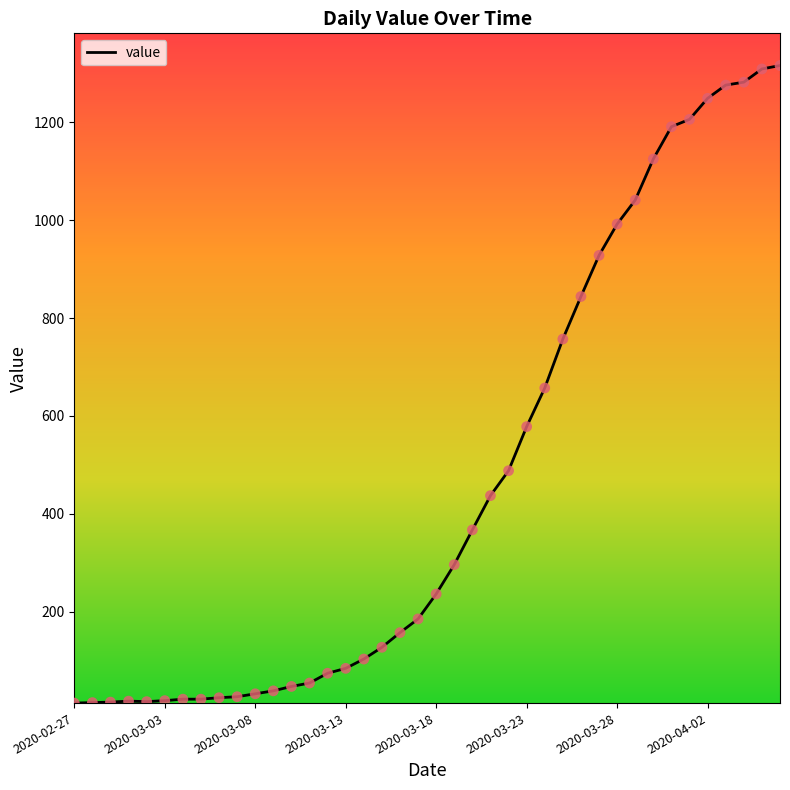

What is the difference between the maximum and minimum values?

1303